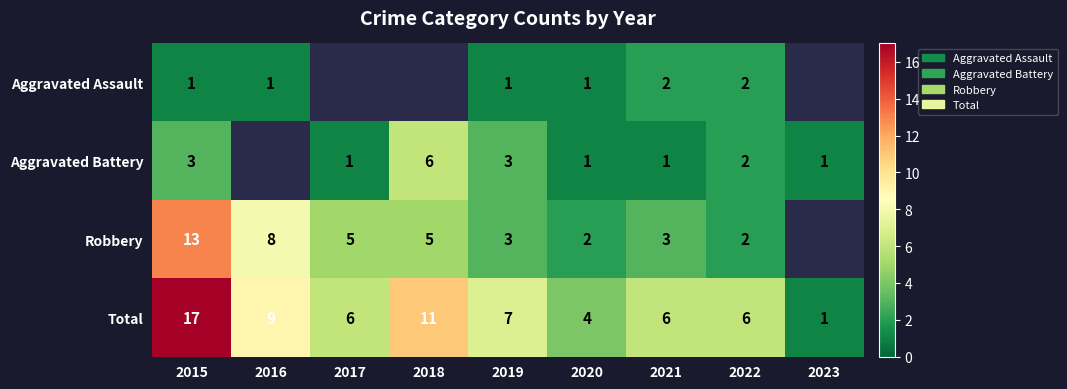

What is the sum of the Total values at 2022 and 2017?

12